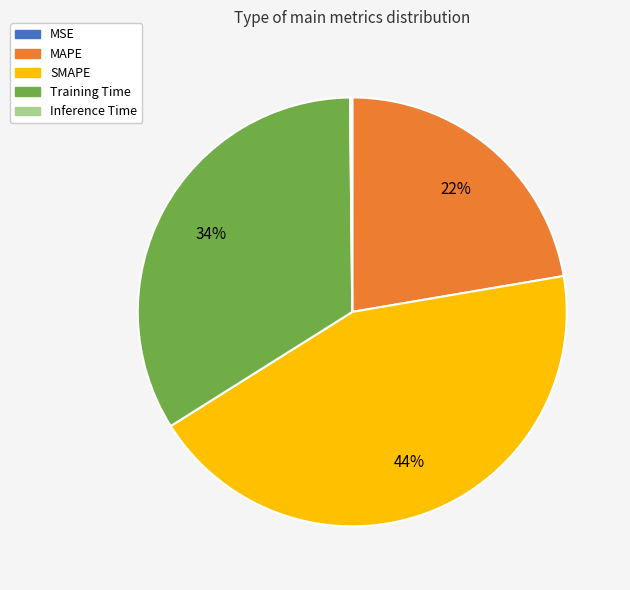

Combined, do SMAPE and MAPE account for over 50%?

Yes